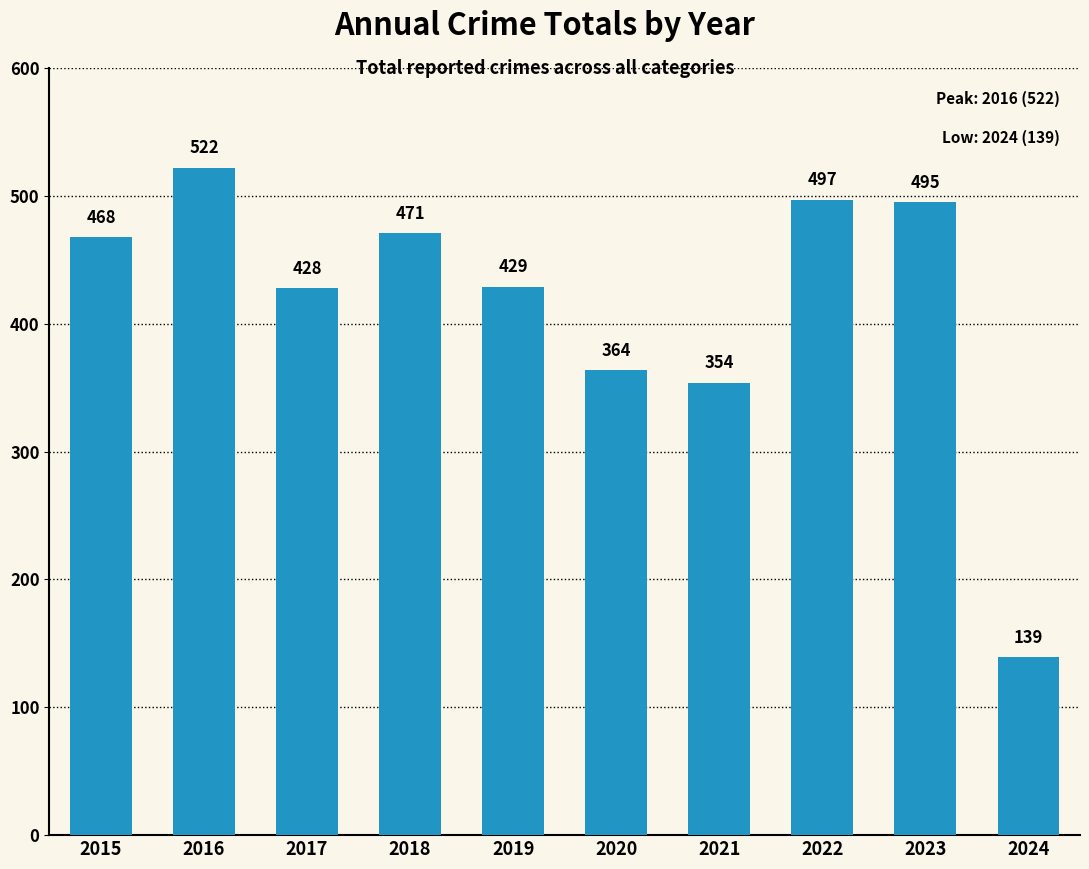

Rank the categories by value from highest to lowest.

2016, 2022, 2023, 2018, 2015, 2019, 2017, 2020, 2021, 2024